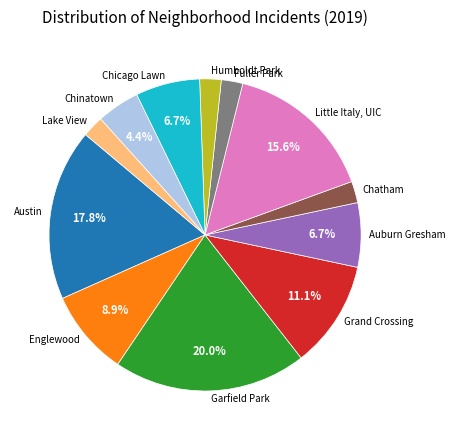

What percentage is NOT represented by Englewood?

91.1%